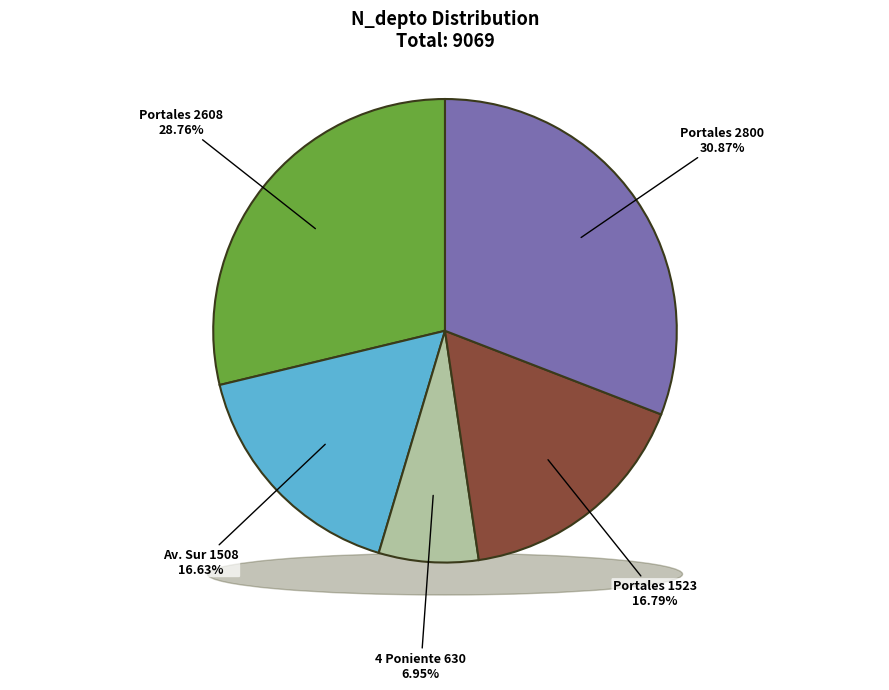

Count the number of slices in the pie.

5